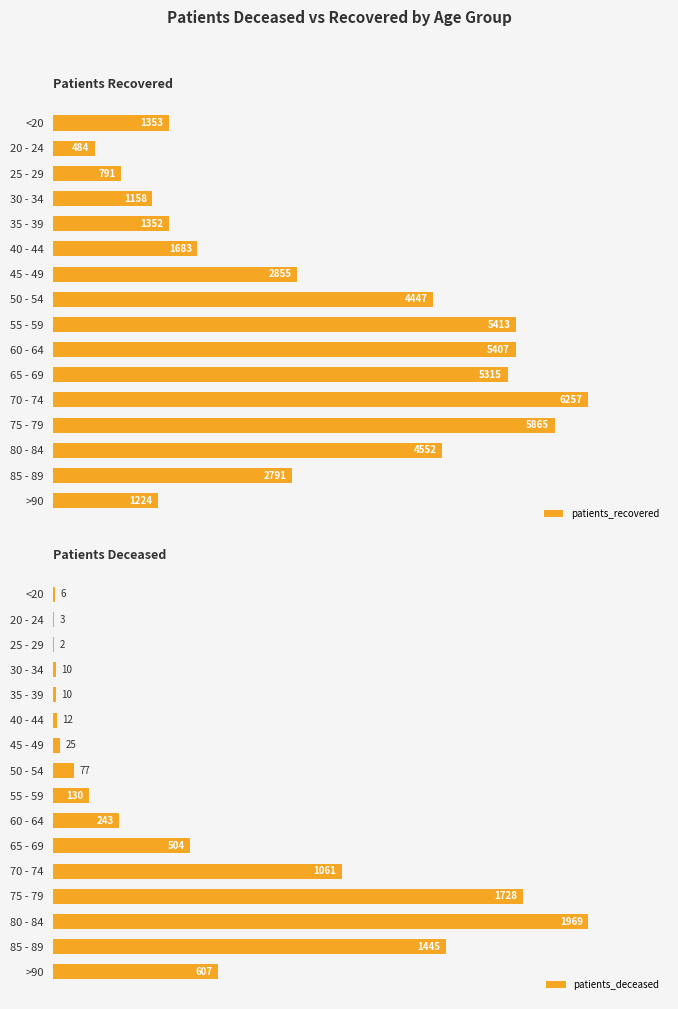

How many values in the patients_deceased series exceed 130?

7